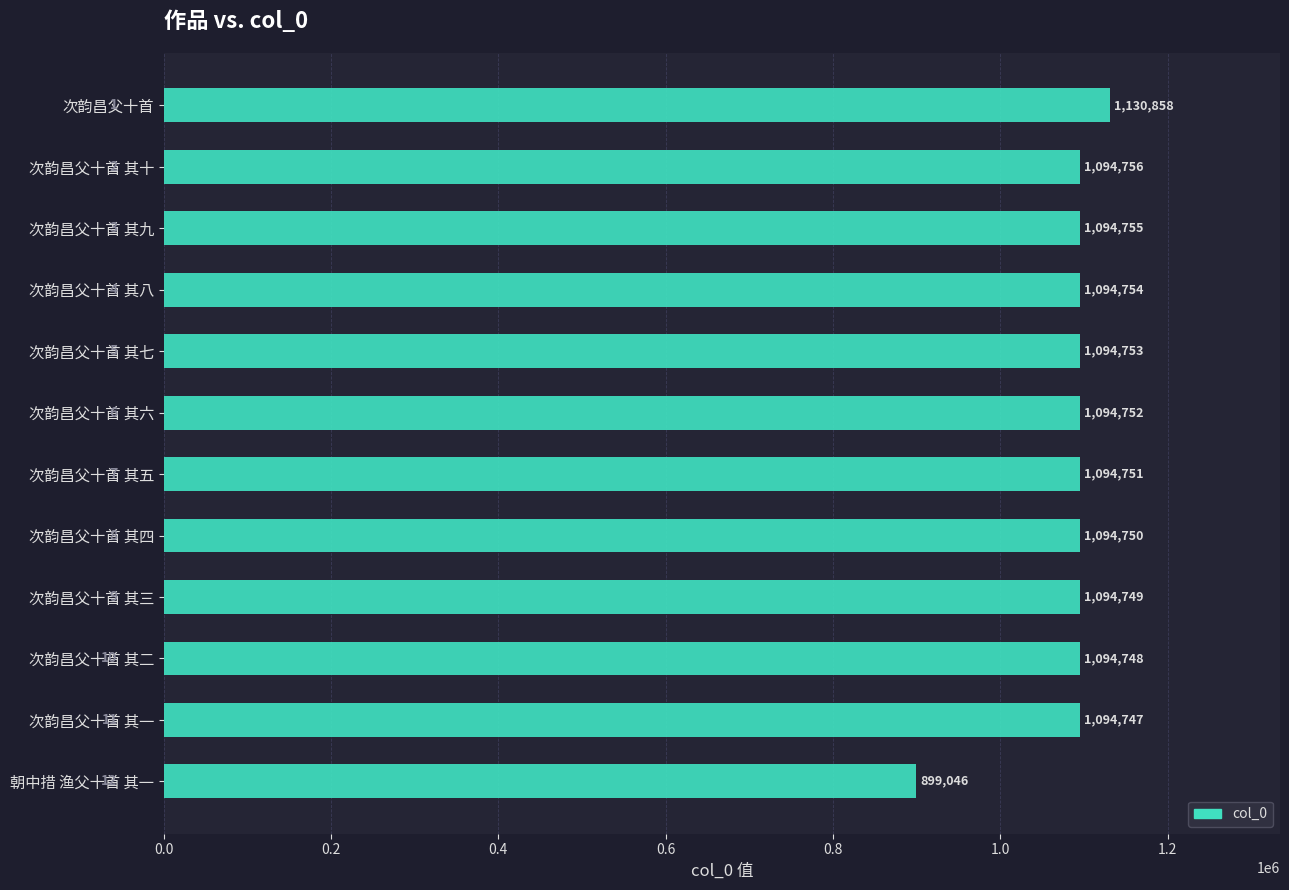

Reading top to bottom, what are all the values shown in this chart?

1130858	1094756	1094755	1094754	1094753	1094752	1094751	1094750	1094749	1094748	1094747	899046